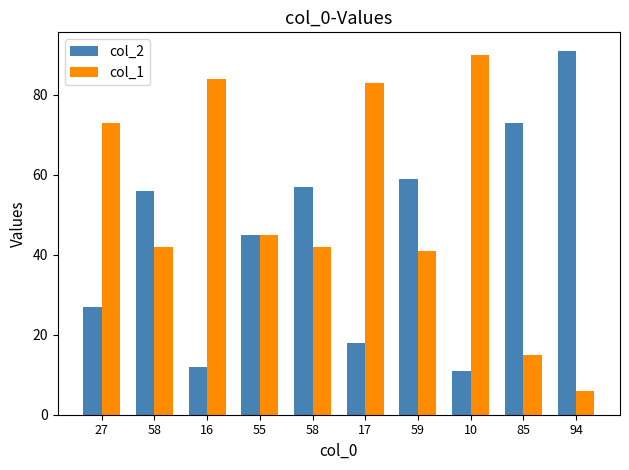

What is the difference between the col_1 values at 85 and 16?

69